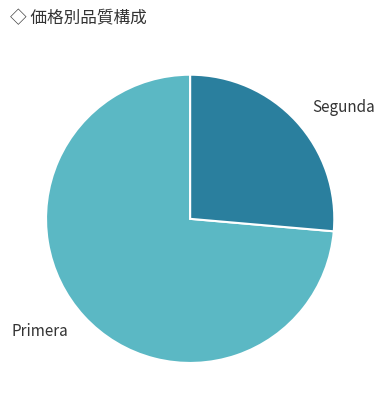

Between Primera and Segunda, which is larger?

Primera